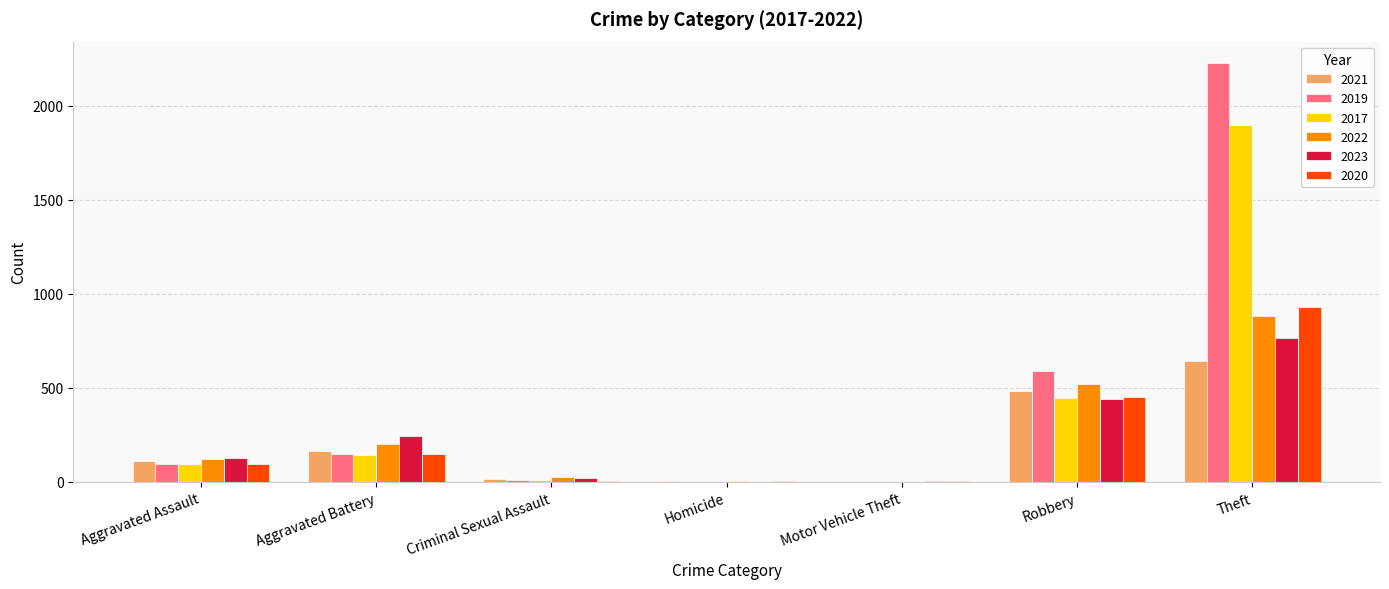

At which category is the sum across all series the highest?

Theft